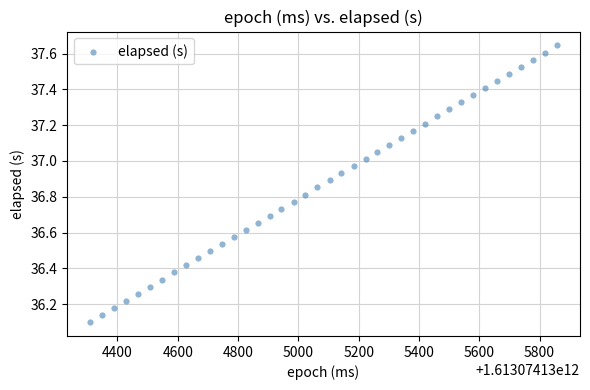

What is the range of X values (max minus min)?

1547.0